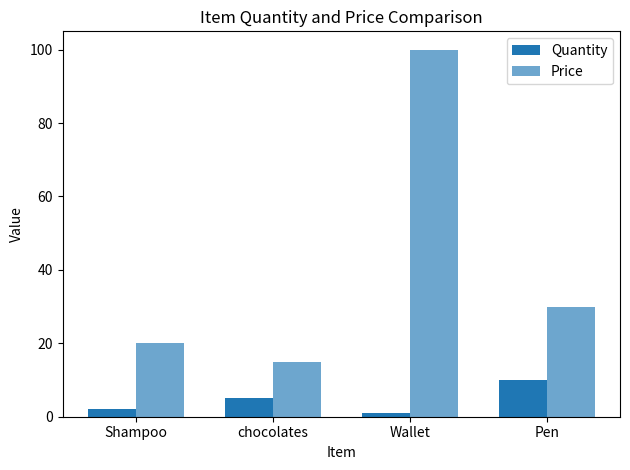

Is the value of Quantity at chocolates greater than the value of Price at Shampoo?

No